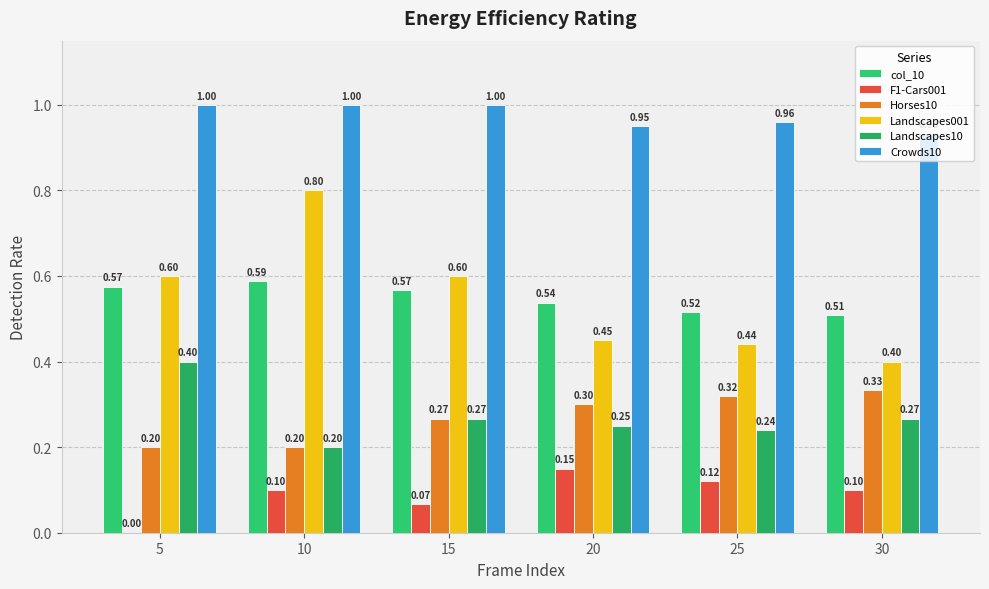

What is the average value of the Horses10 series?

0.3